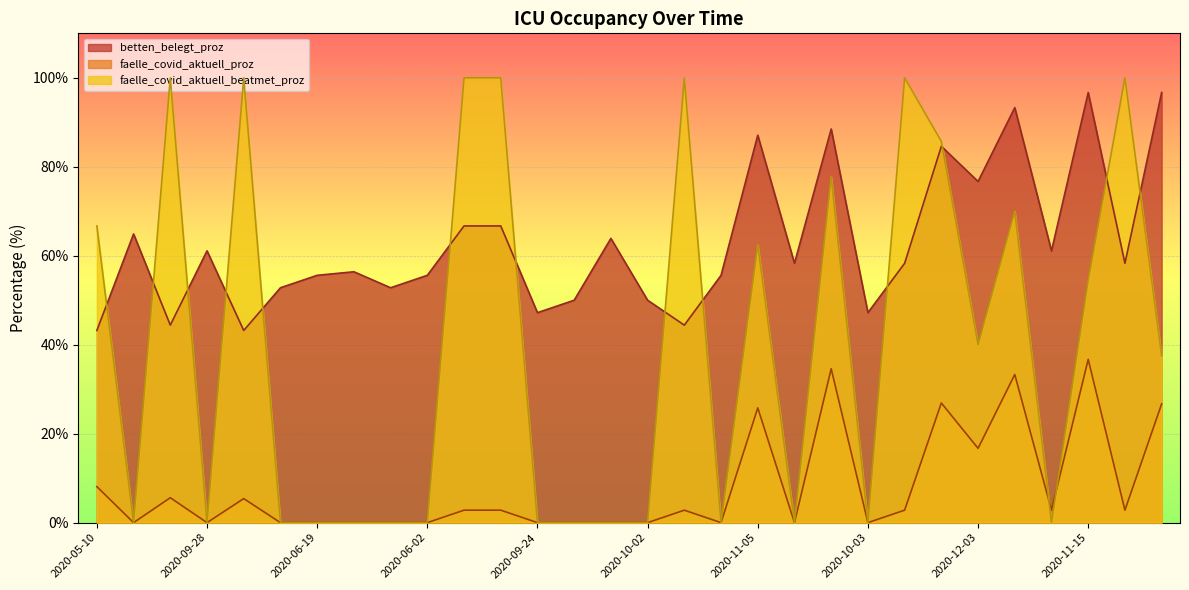

What is the sum of the betten_belegt_proz values at 2020-05-18 and 2020-10-28?

153.4